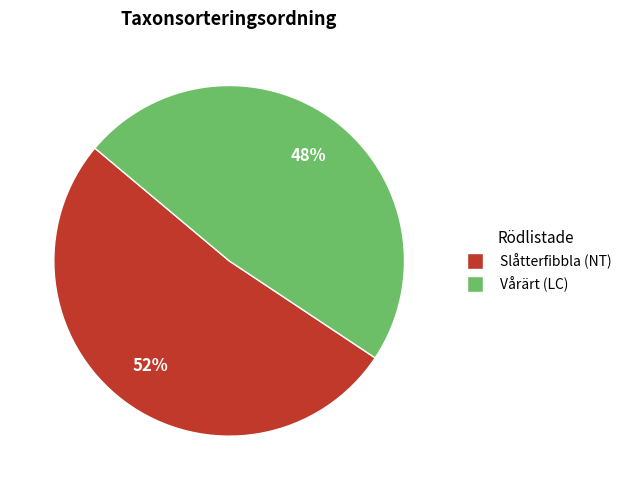

Which has a higher value, Vårärt (LC) or Slåtterfibbla (NT)?

Slåtterfibbla (NT)